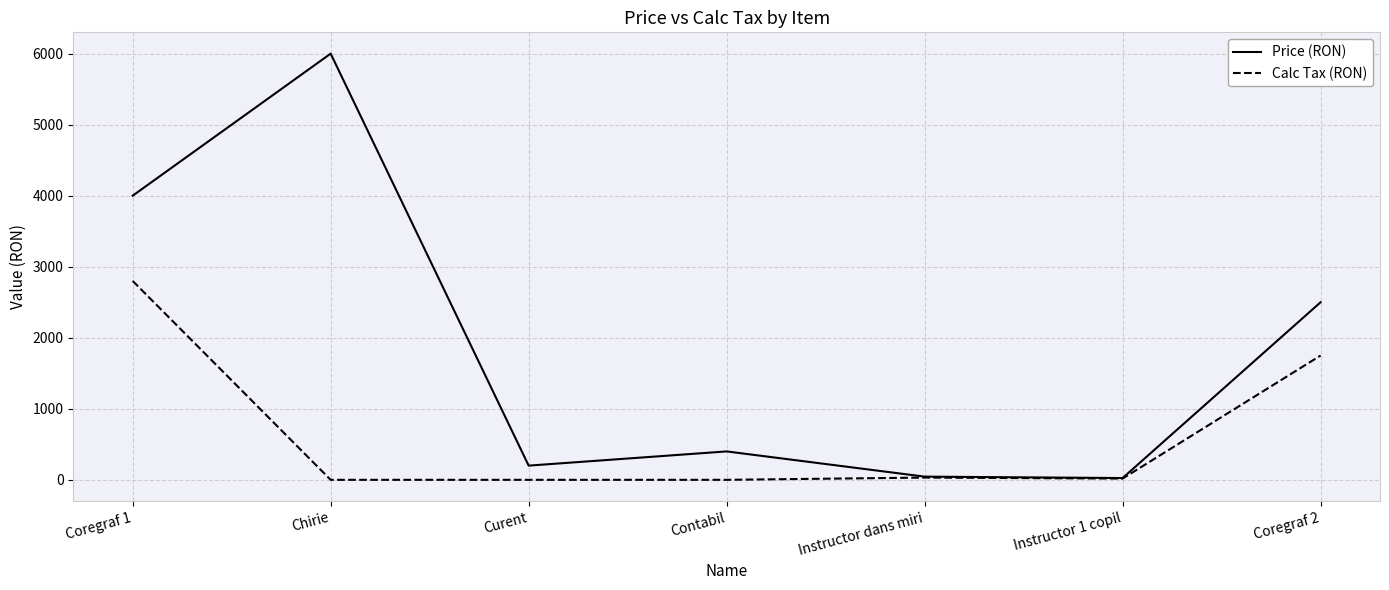

Rank the series at Contabil from highest to lowest value.

Price (RON), Calc Tax (RON)